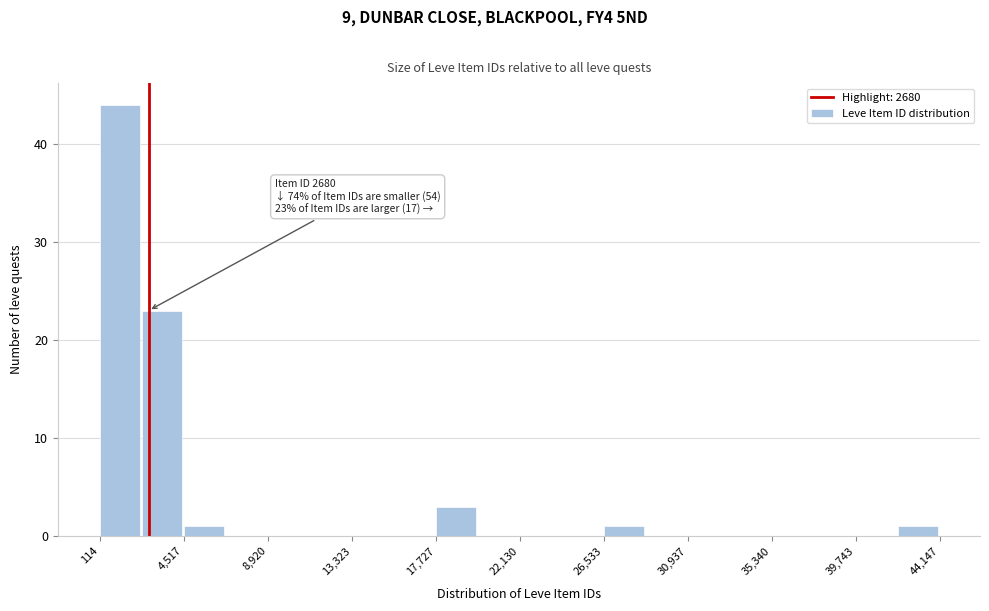

Which range on the x-axis has the tallest bar?

0 to 2500